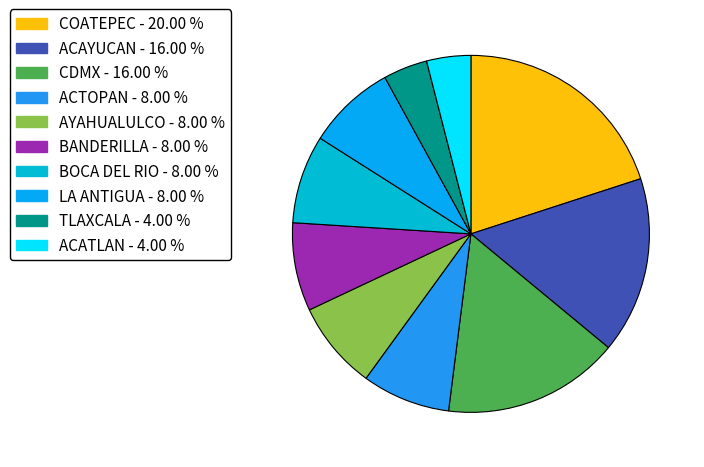

How many segments does this pie chart have?

10